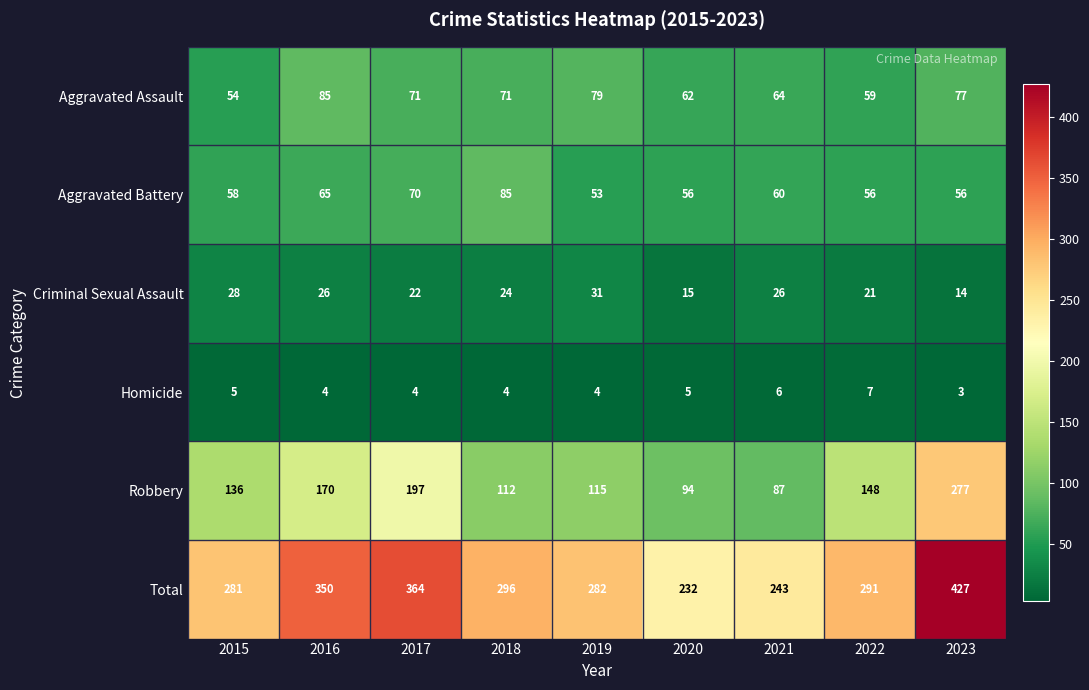

The Aggravated Assault series shows 99 at 2018. True or false?

False